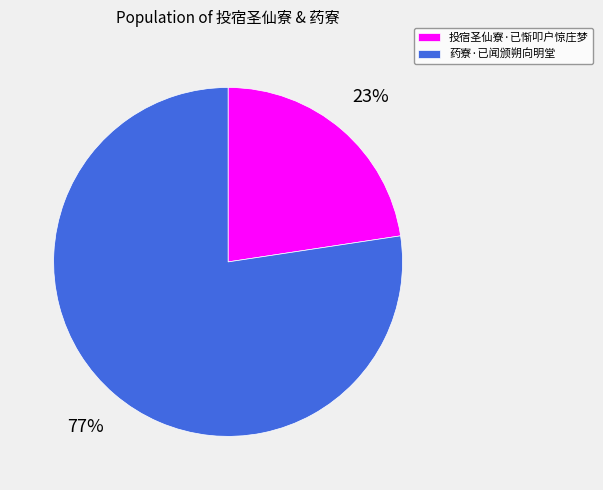

What is the largest slice in the pie chart?

药寮·已闻颁朔向明堂